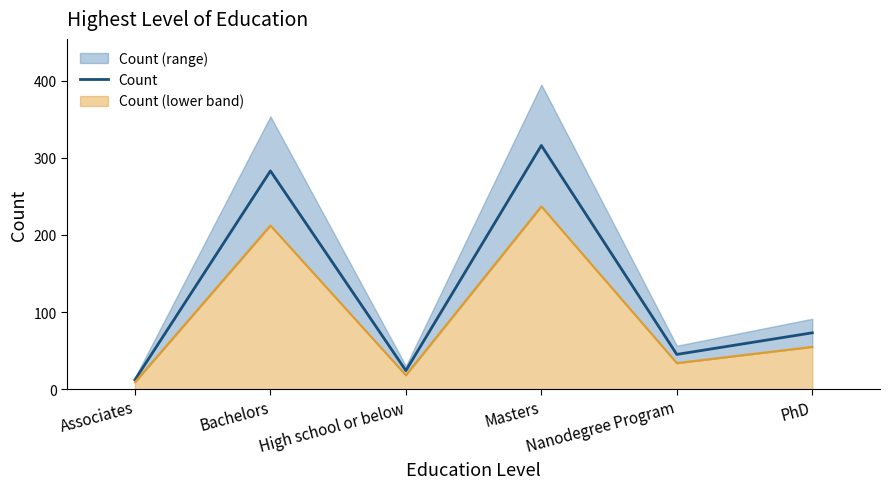

What is the change in value from High school or below to Nanodegree Program?

+21